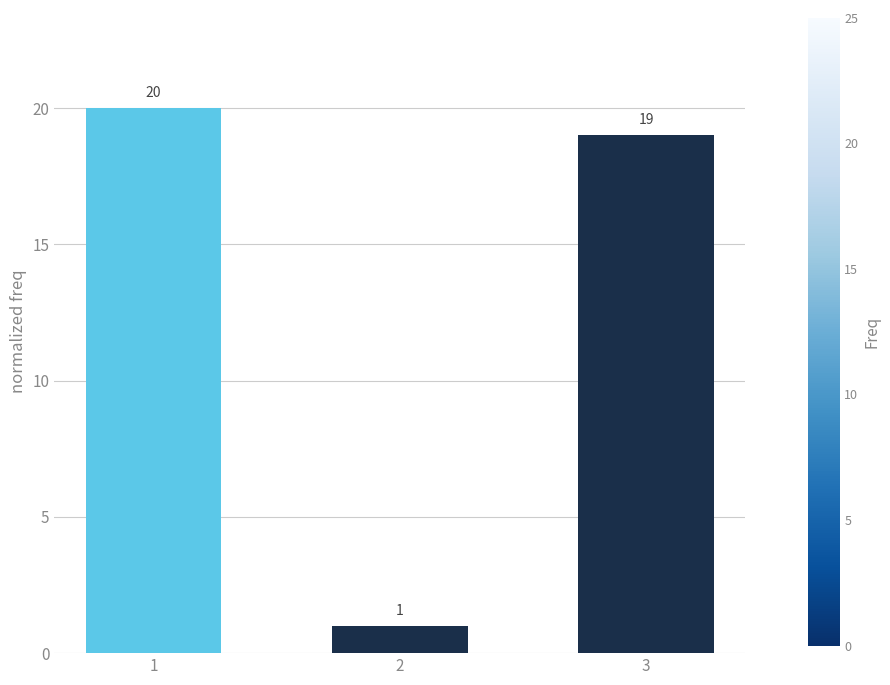

Which has a higher value, 1 or 2?

1